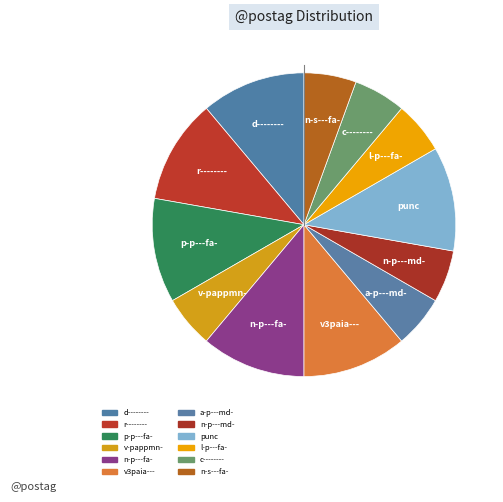

What percentage do v3paia--- and l-p---fa- together represent?

16.7%